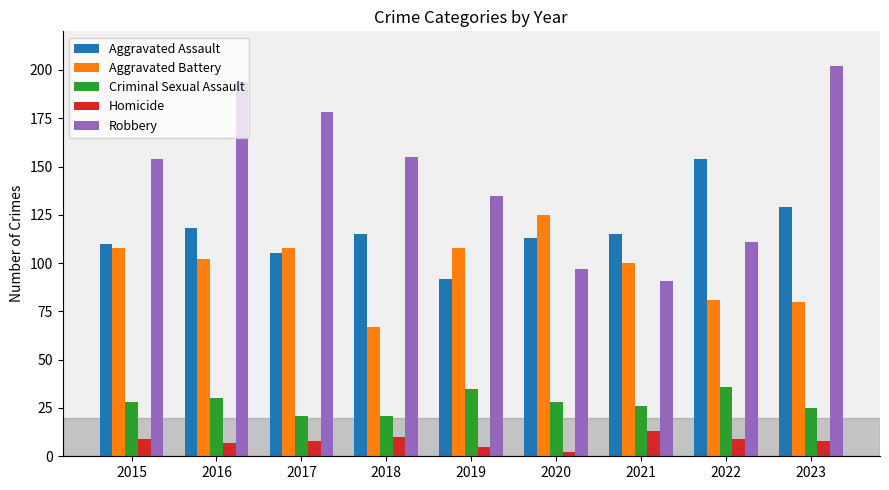

What is the difference between the second highest and second lowest values in the Aggravated Assault series?

24